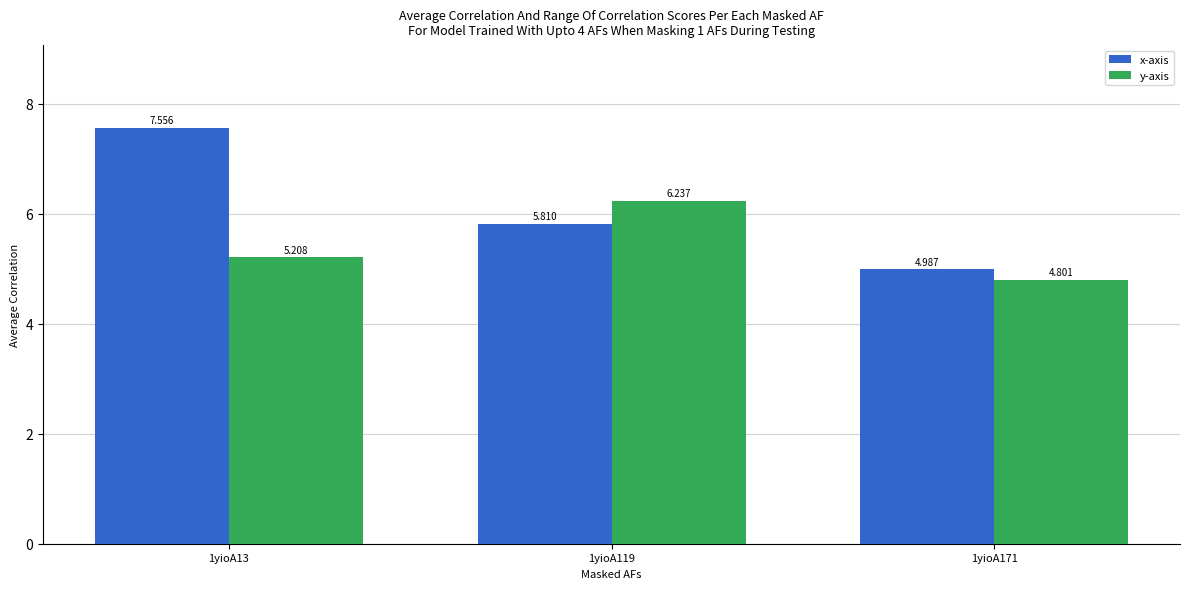

What are all the series names shown in the legend?

x-axis, y-axis